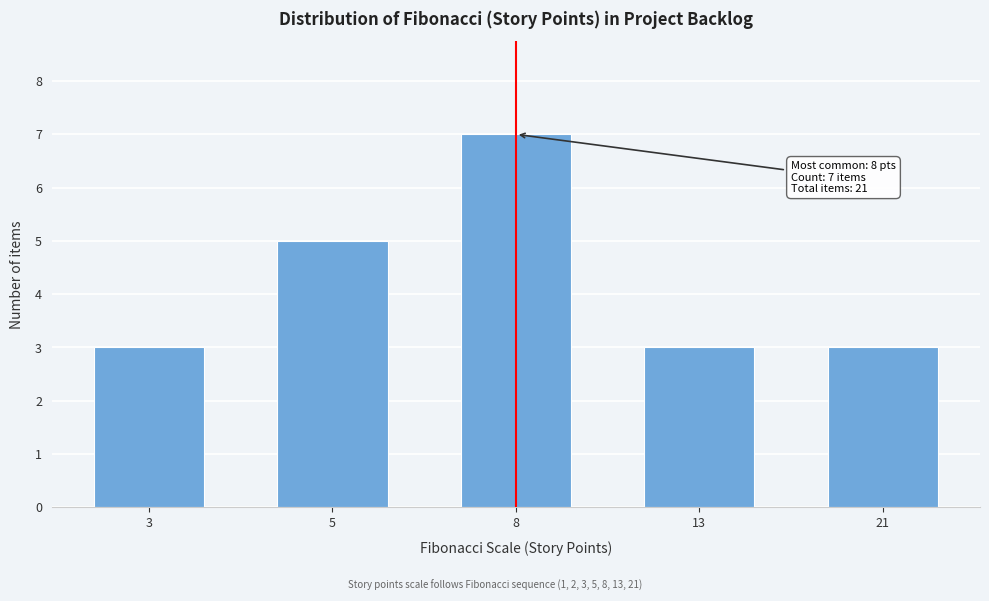

Reading left to right, transcribe all the data shown in this chart.

3=3	5=5	8=7	13=3	21=3